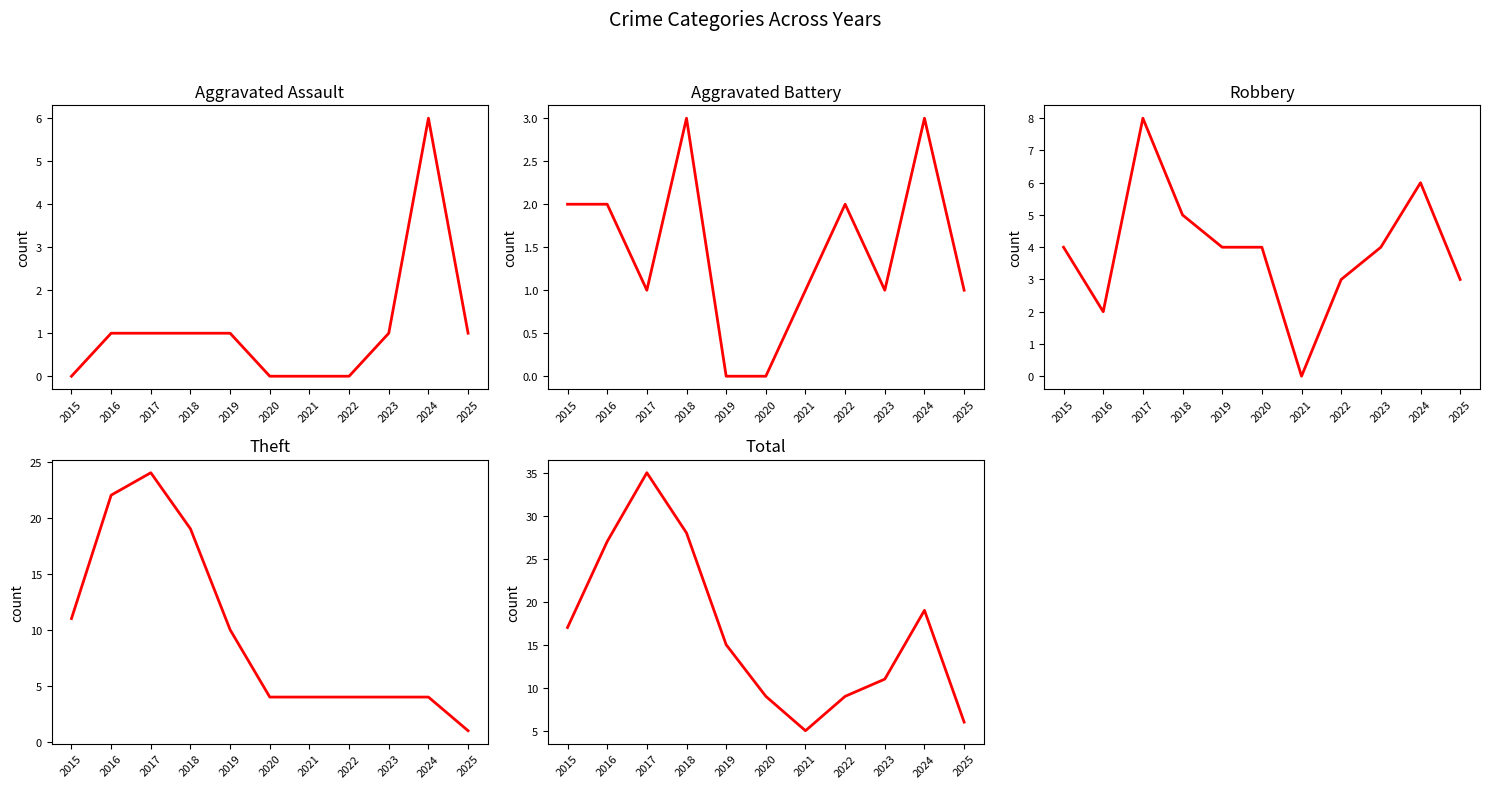

What is the value of the Theft point at the 2nd from the left?

22